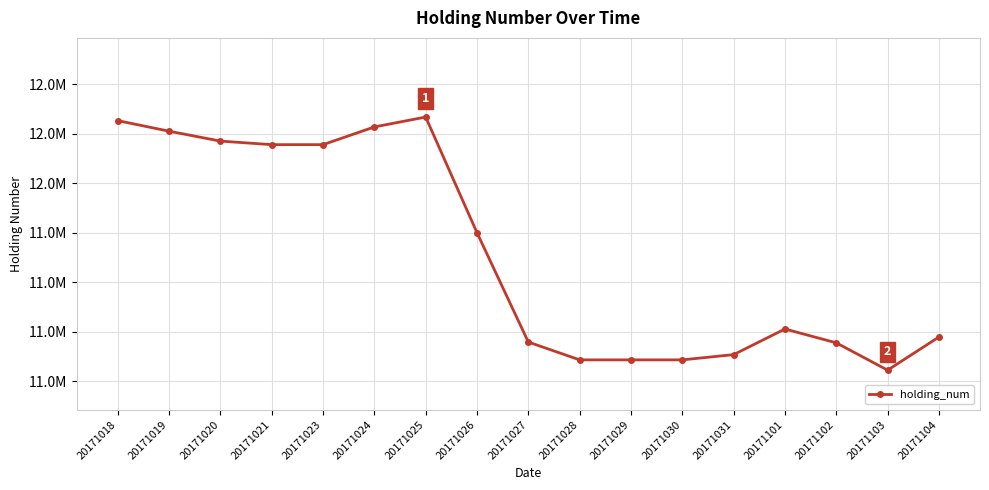

Where is the data nearest to the value 11695077?

20171026